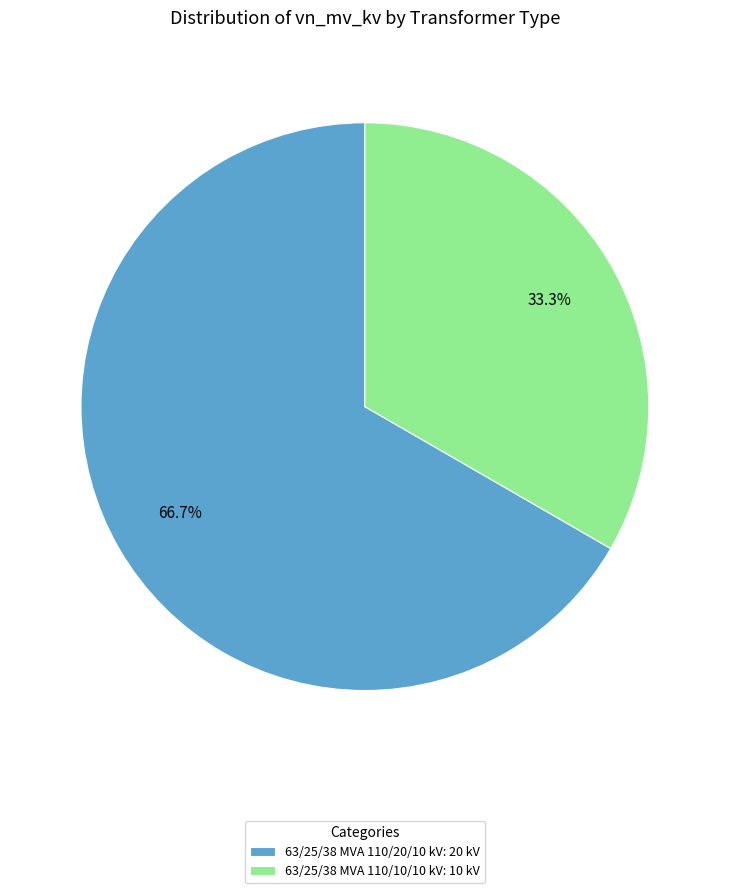

Does 63/25/38 MVA 110/10/10 kV represent more than half of the total?

No